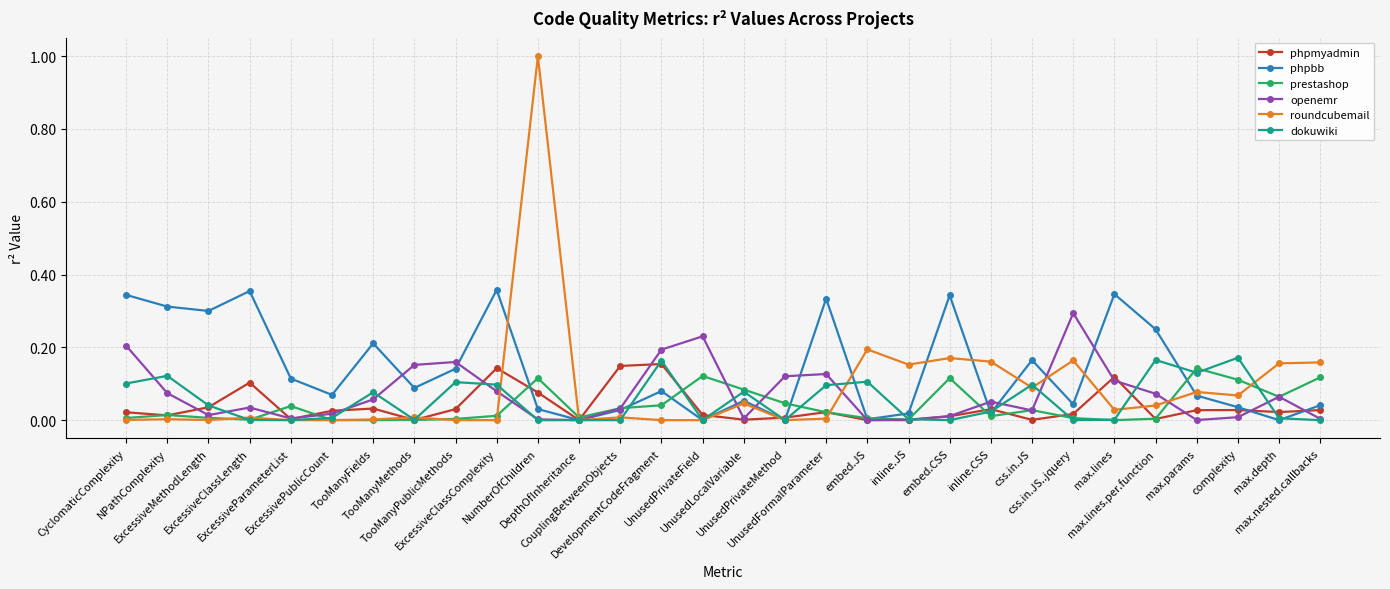

Which series has the largest total across all categories?

phpbb